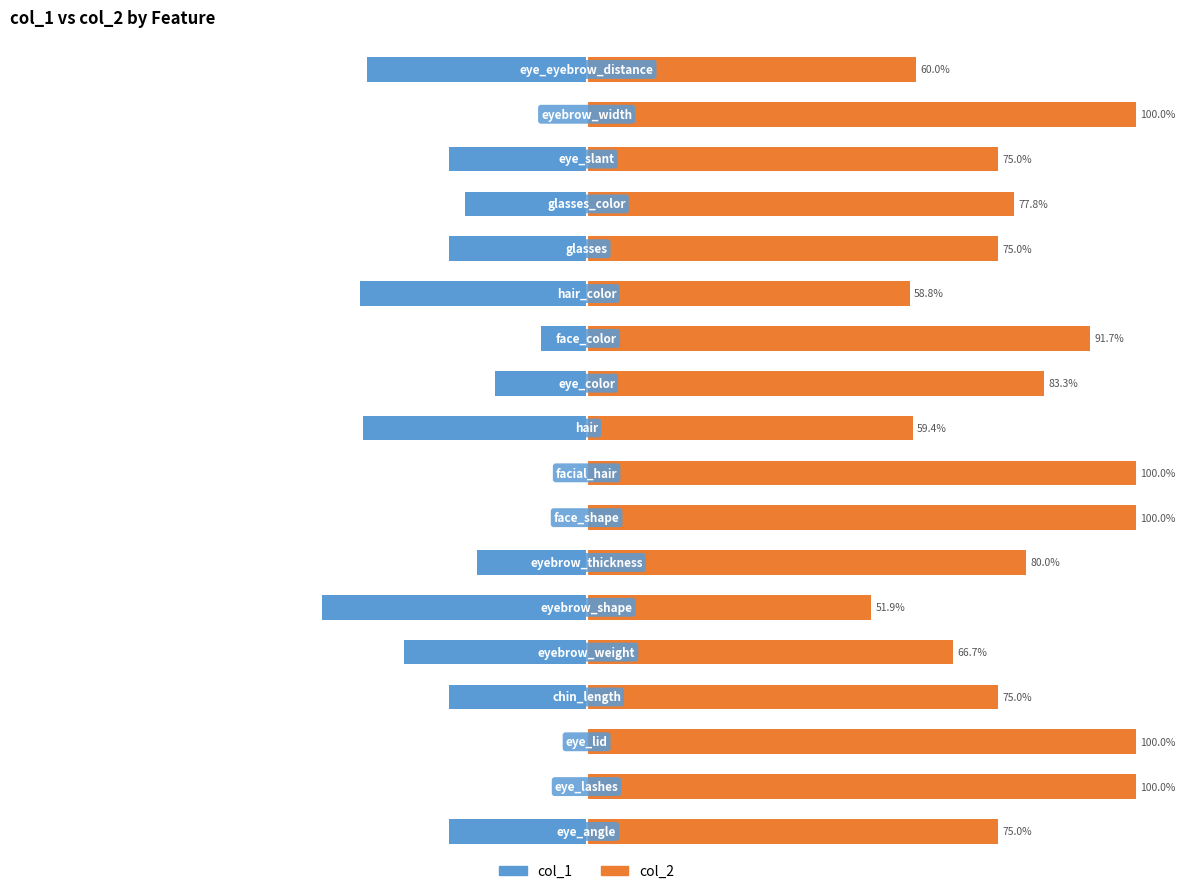

At 5, list the series in order from smallest to largest.

col_1, col_2